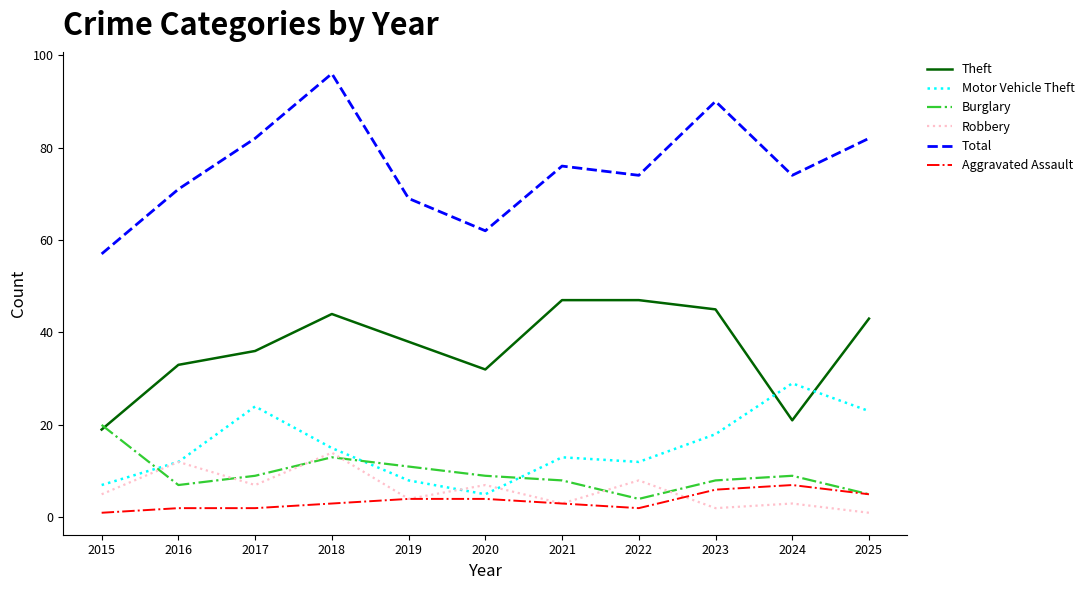

Which series has the largest total across all categories?

Total